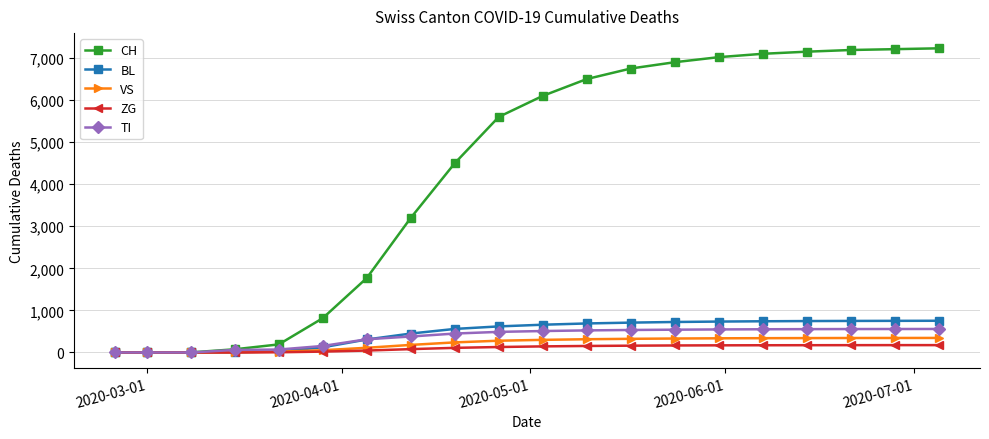

Which series has the widest spread of values?

CH